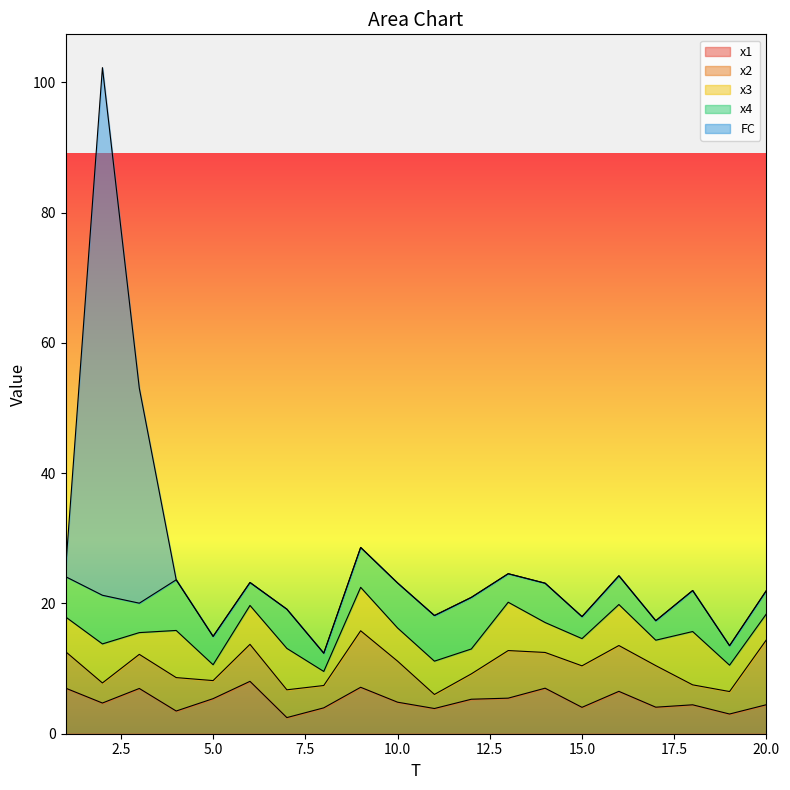

In x2, how many points are lower than both neighbors (excluding endpoints)?

6